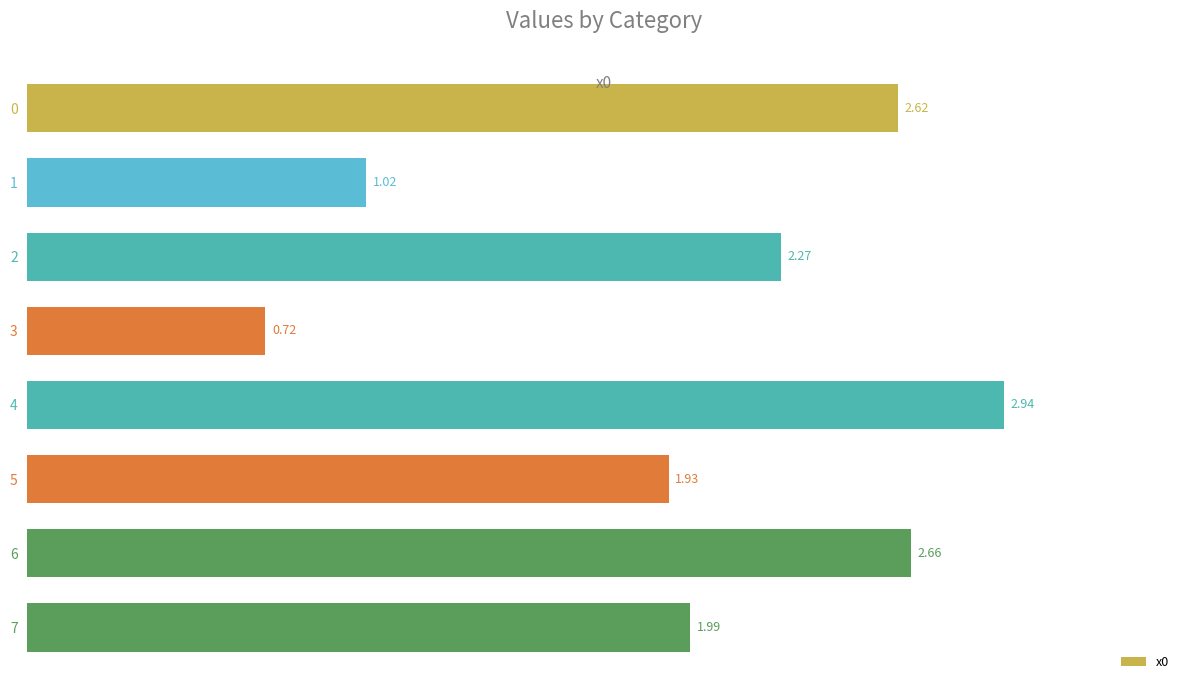

What is the change in value from 2 to 3?

-1.6